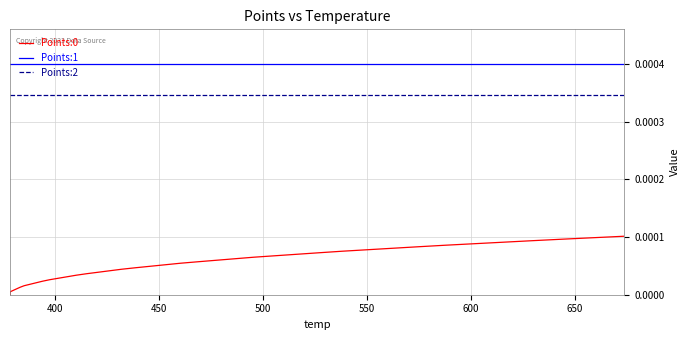

True or false: Points:1 and Points:2 cross at least once.

False